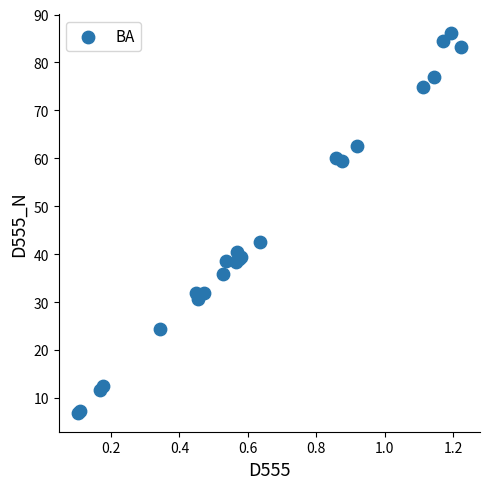

What Y value in the scatter plot is closest to 46?

42.5